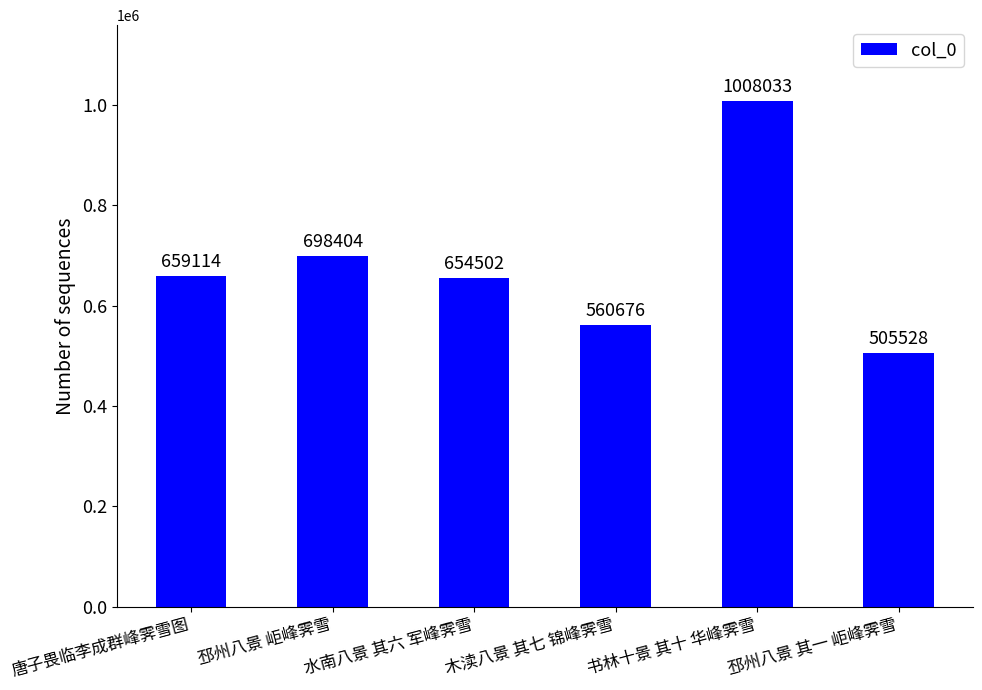

How many data points are less than 659114?

3